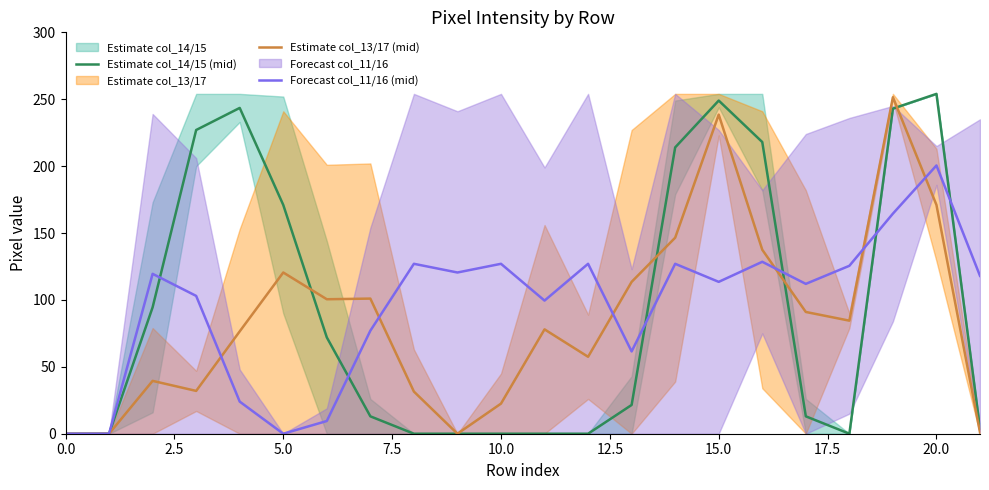

The value of Estimate col_13/17 (mid) at 13 is 152.3. True or false?

False